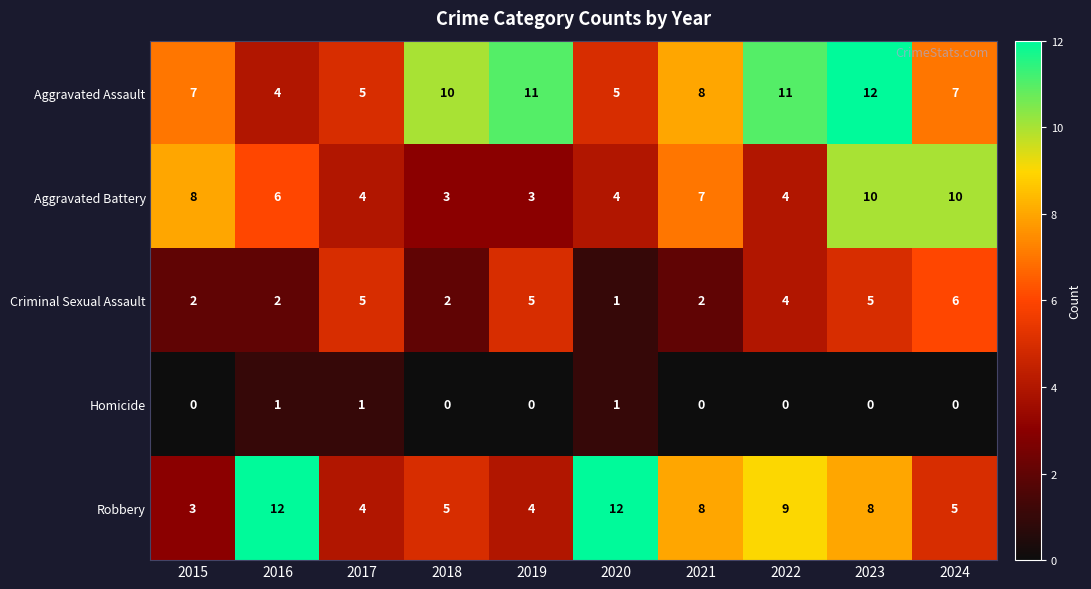

At which label does Robbery first exceed 8?

2016